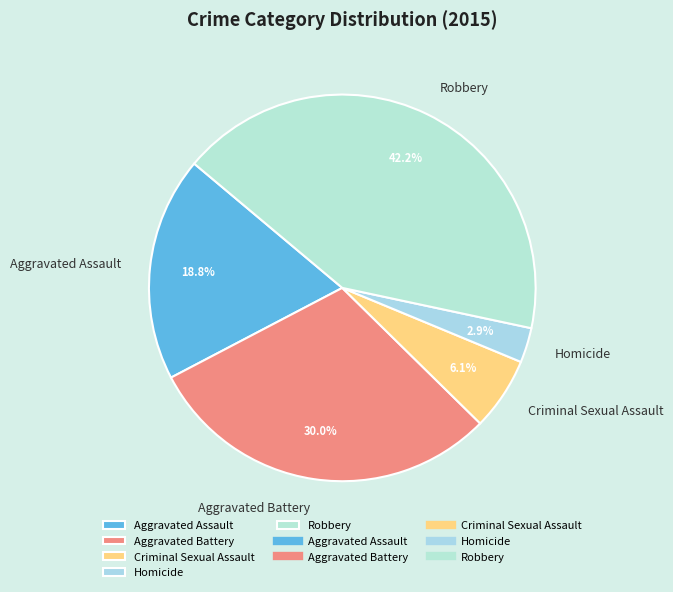

Is there a majority slice in this chart?

No